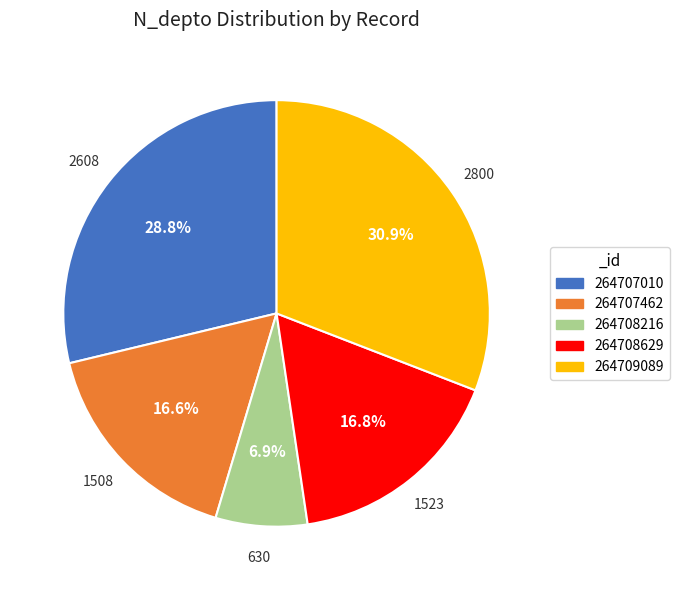

Which category has the biggest portion of the pie?

264709089